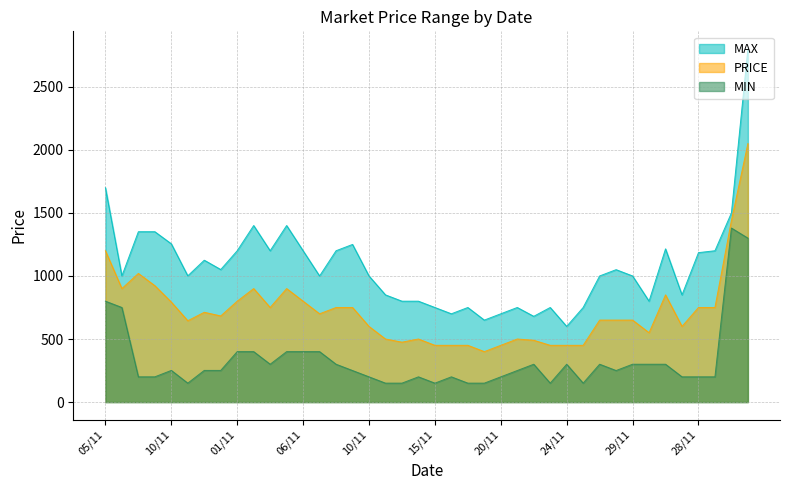

At 06/11, list the series in order from largest to smallest.

MAX, PRICE, MIN